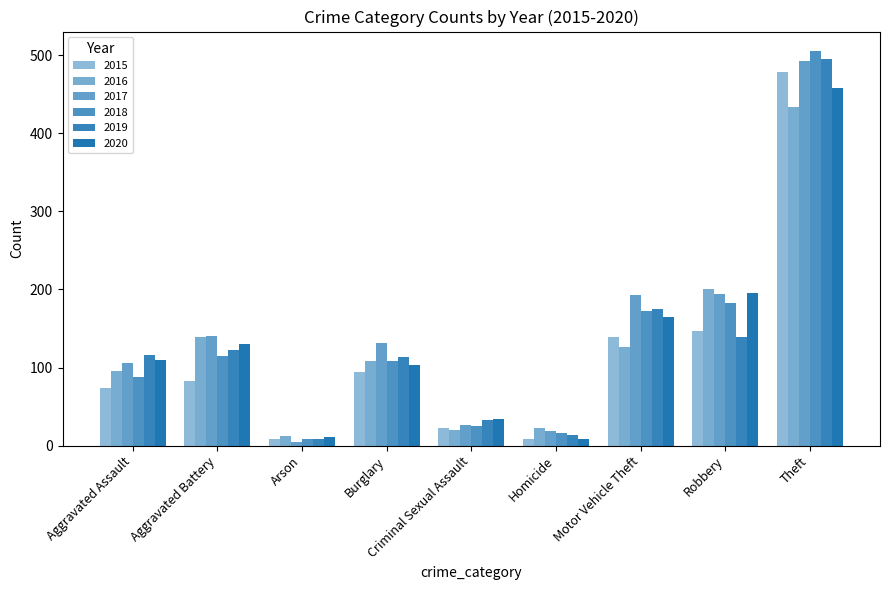

The 2019 series shows 214 at Robbery. True or false?

False